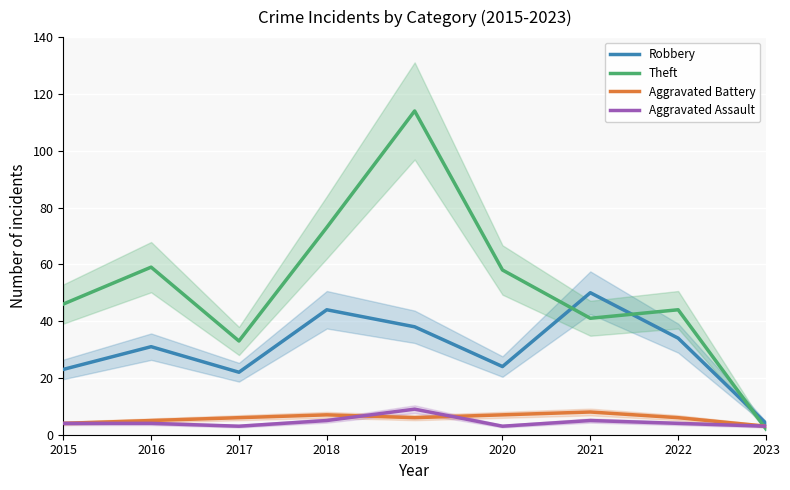

What is the difference between the highest and lowest values at 2021?

45